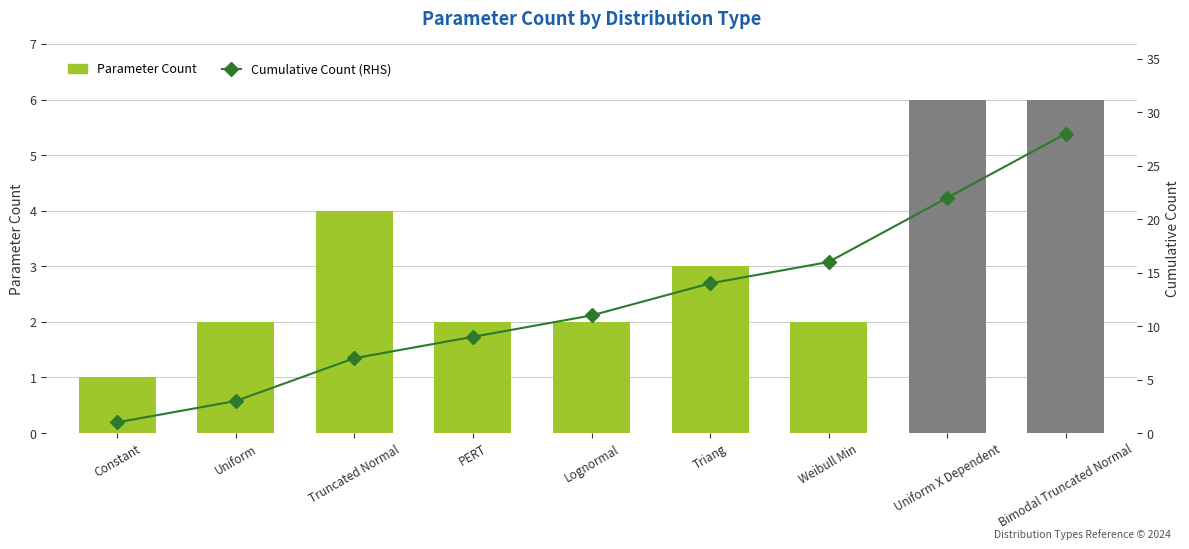

What is the smallest value displayed?

1